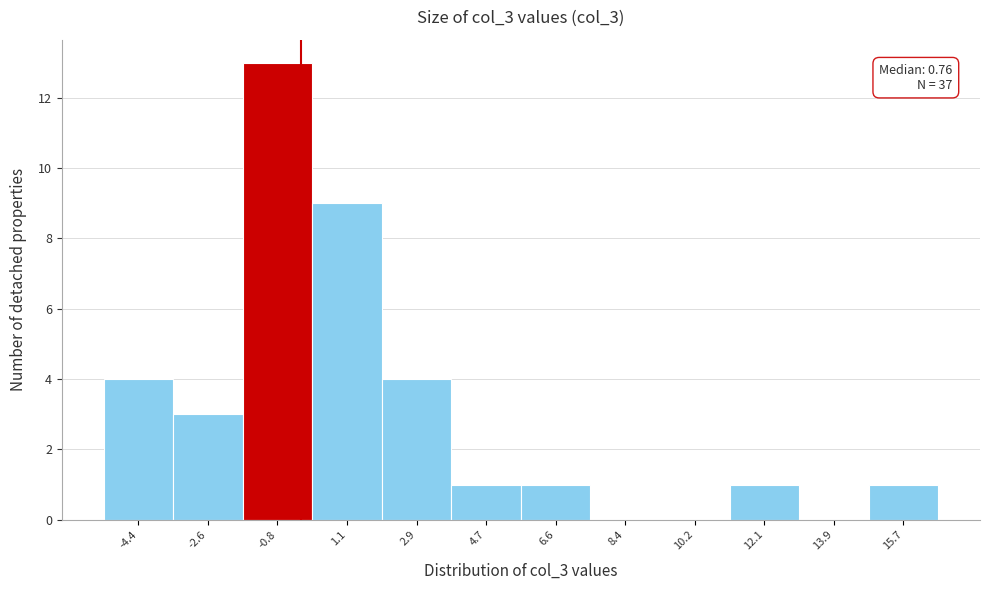

Reading right to left, extract all data points from this chart.

15.7=1	13.9=0	12.1=1	10.2=0	8.4=0	6.6=1	4.7=1	2.9=4	1.1=9	-0.8=13	-2.6=3	-4.4=4